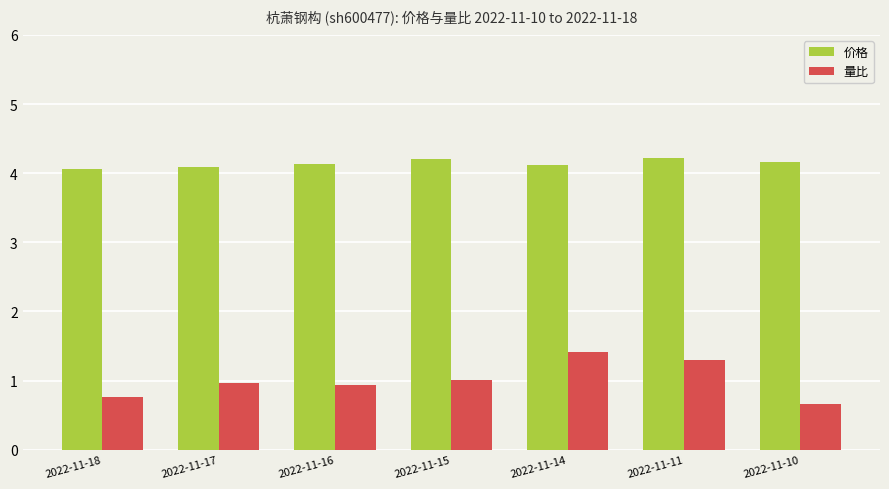

At how many categories does at least one series exceed 1?

7